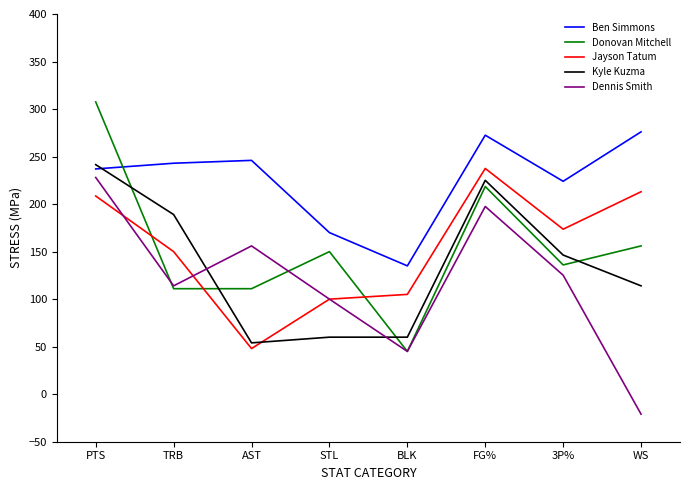

True or false: Jayson Tatum and Ben Simmons intersect in this chart.

False